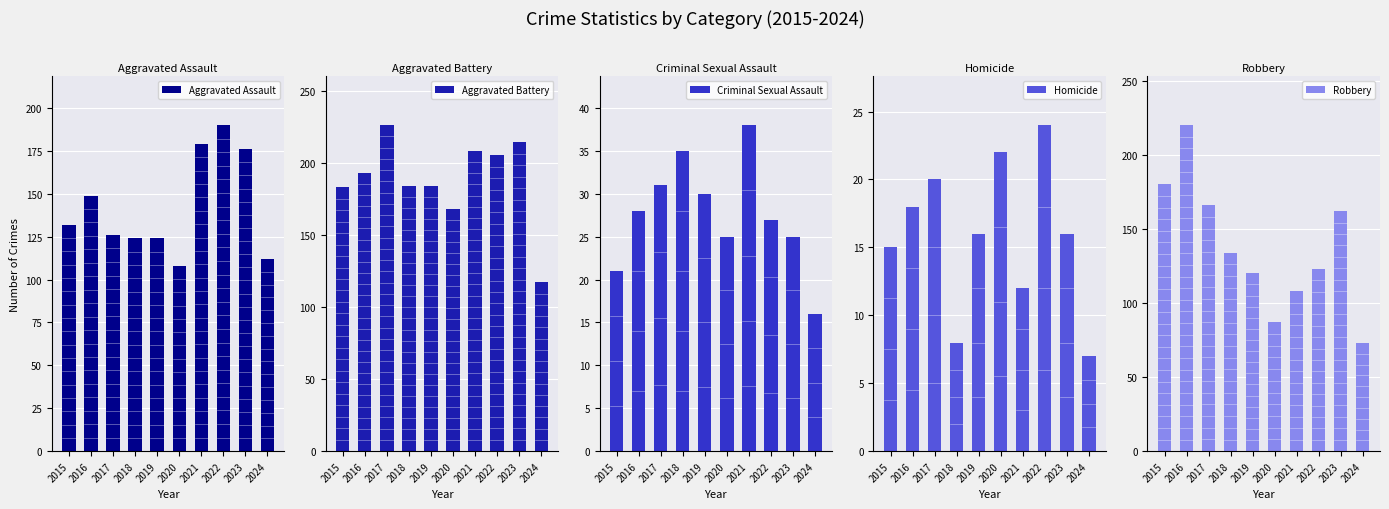

The Robbery series shows 180 at 2015. True or false?

True